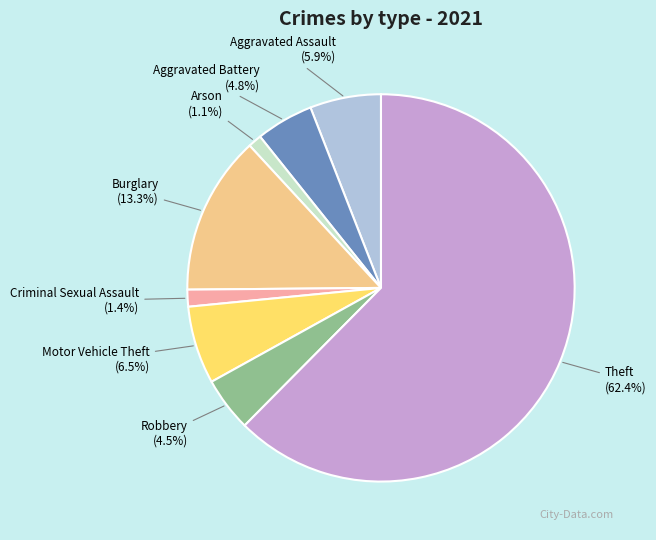

Which category has the biggest portion of the pie?

Theft